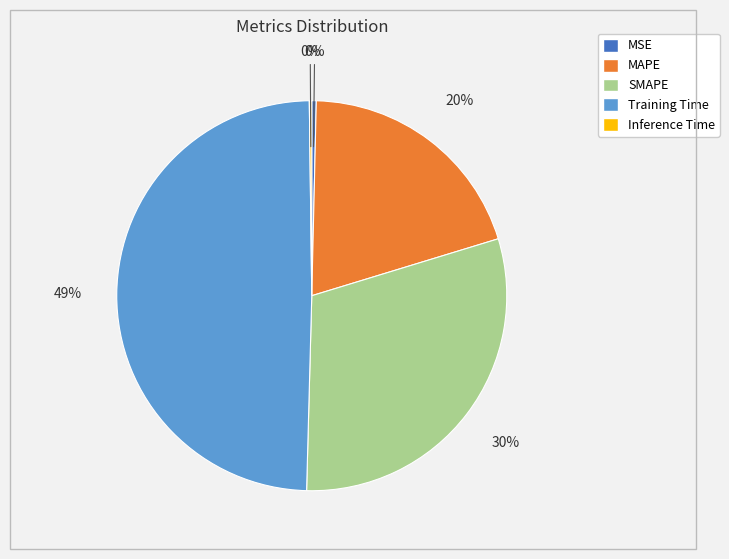

To the nearest percent, what is the difference between the largest and smallest slice percentages?

49%